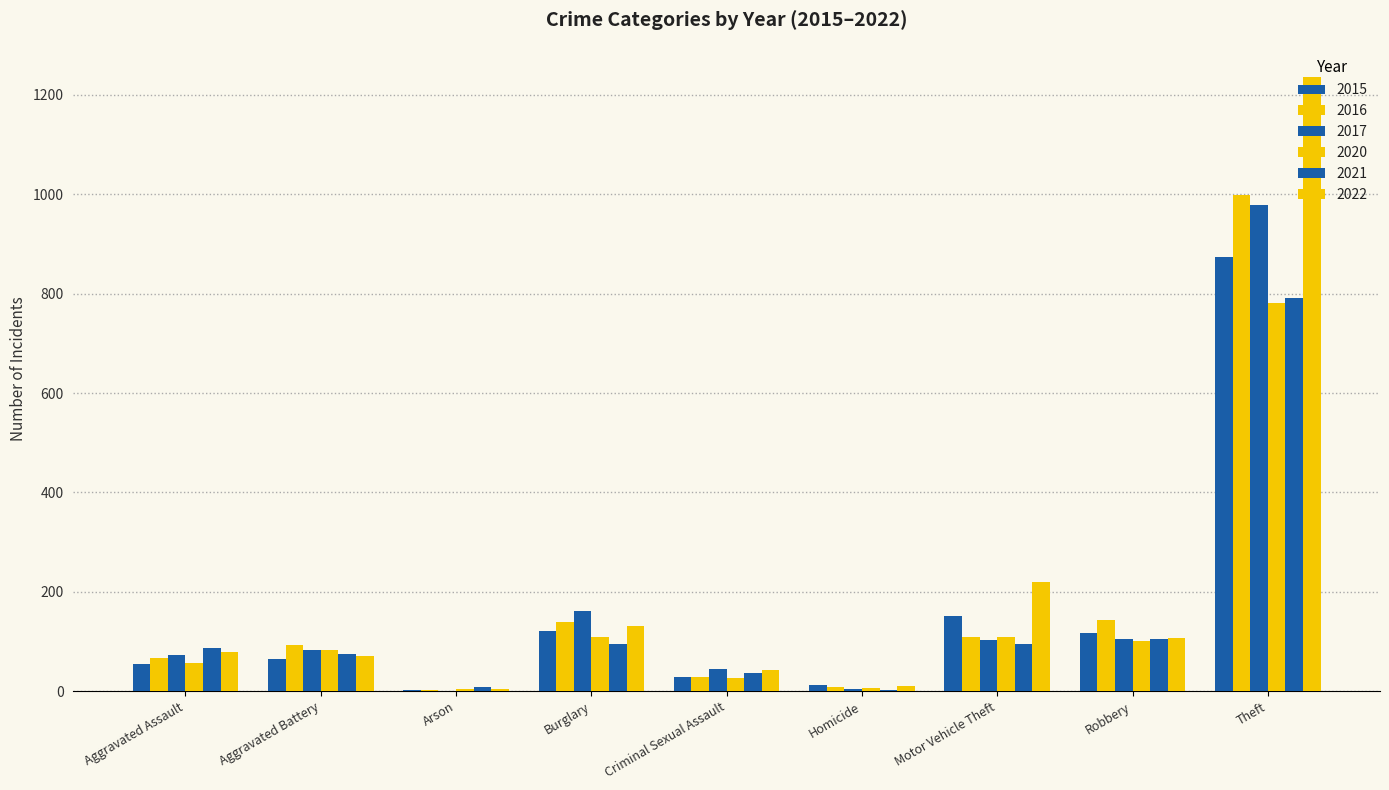

Is the value of 2021 at Theft greater than the value of 2016 at Robbery?

Yes